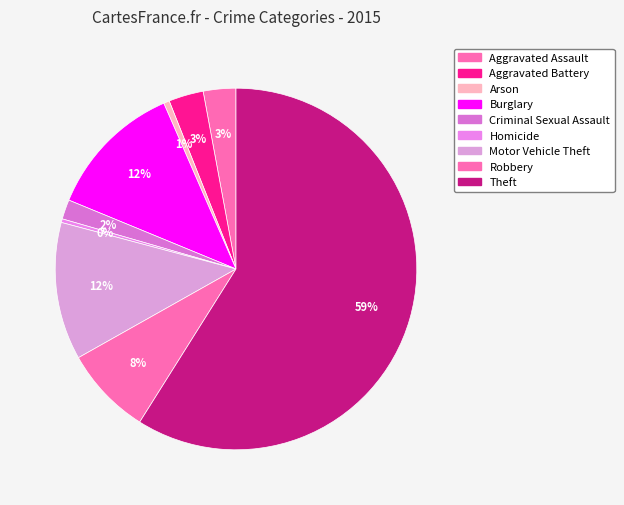

True or false: Homicide accounts for 1% of the total.

False